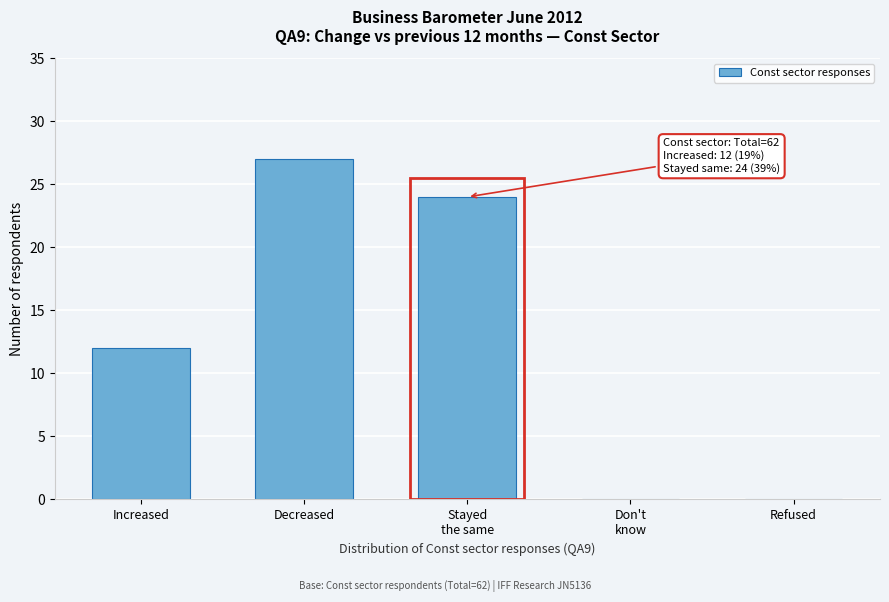

What is the sum of the values at Increased and Decreased?

39